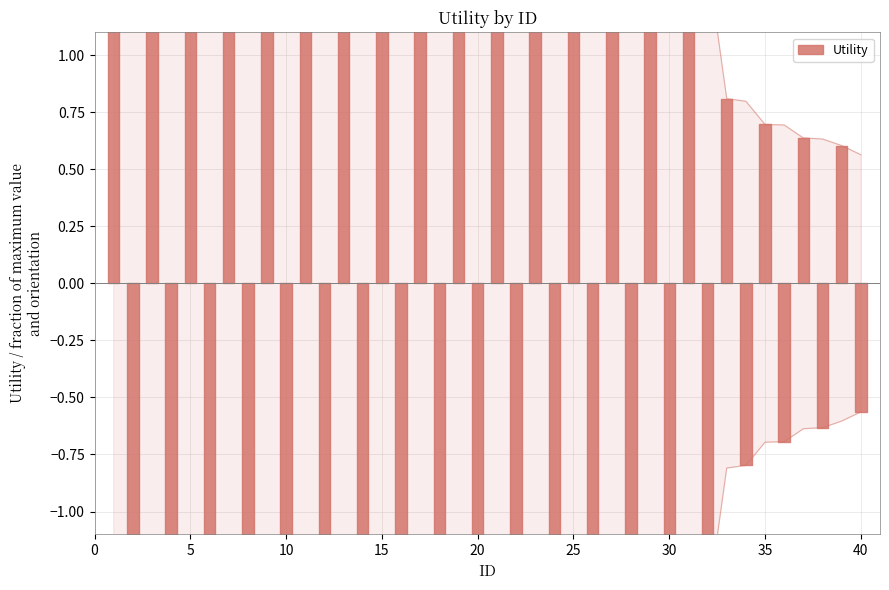

How many values are between 1 and 2?

32